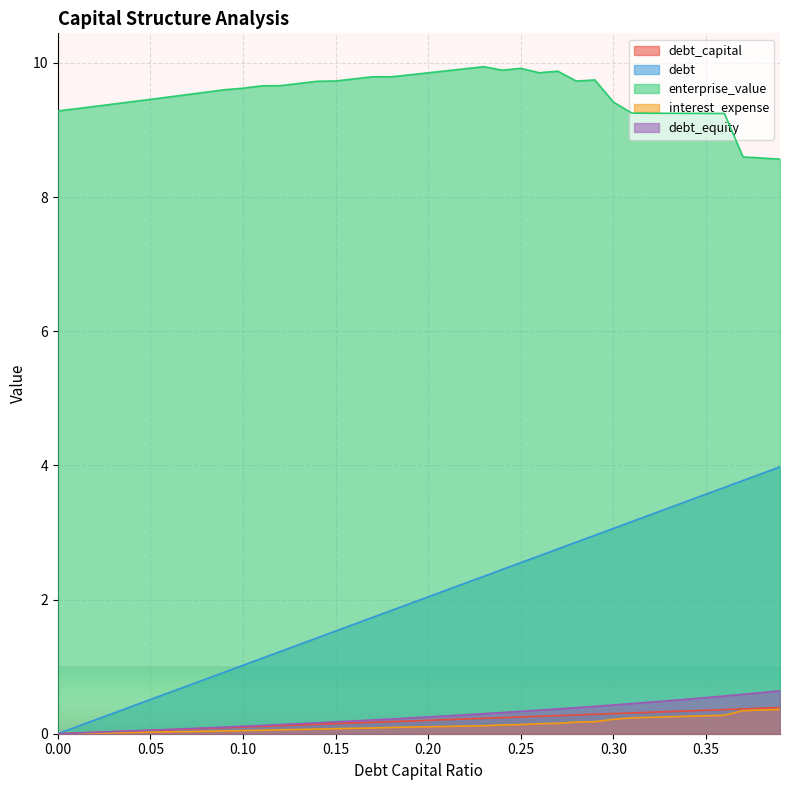

What is the difference between the highest and lowest values at 0.05?

9.4